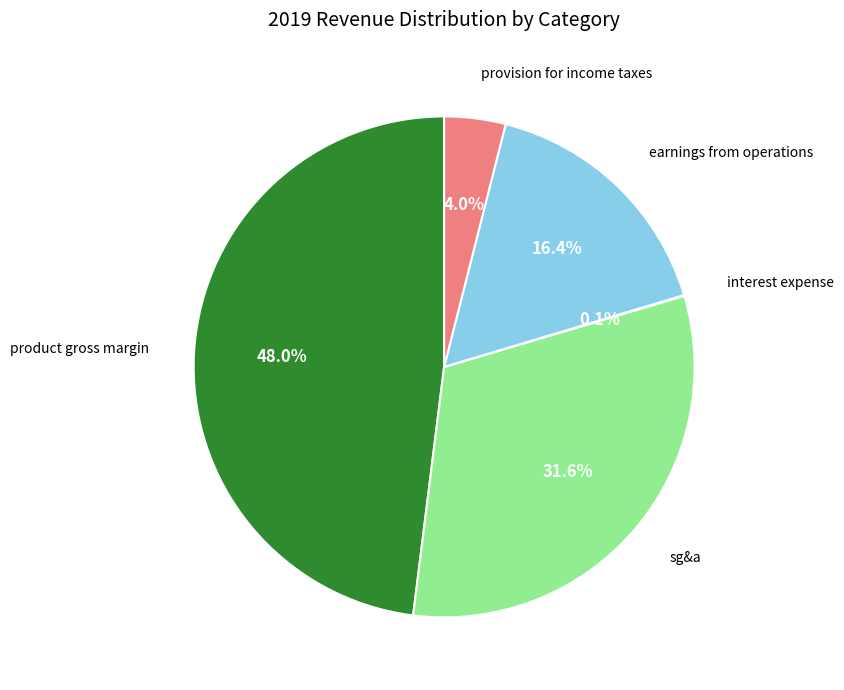

To the nearest percent, what is the difference between the largest and smallest slice percentages?

48%